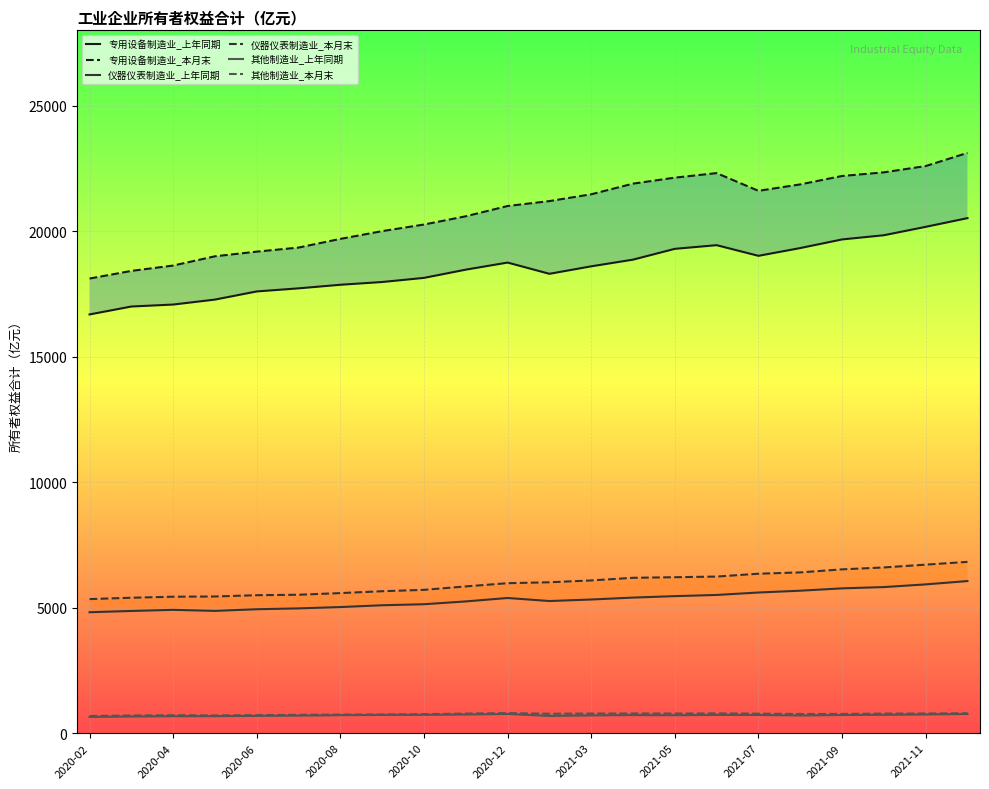

Between 2020-04 and 2021-11, which series saw the biggest shift?

专用设备制造业_本月末